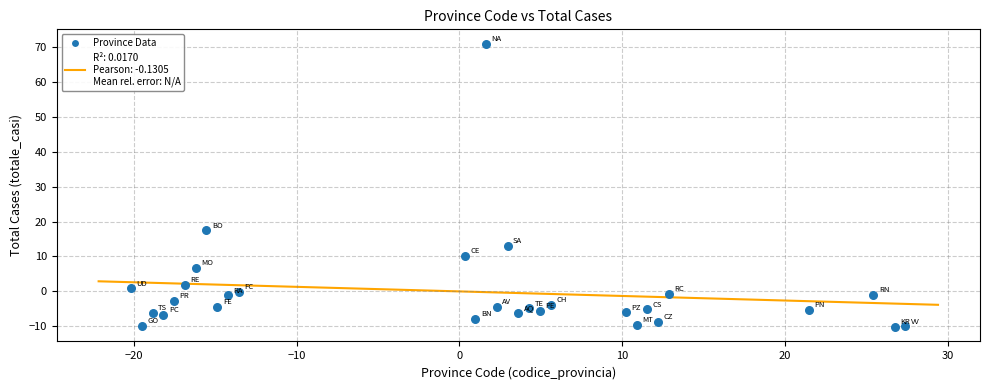

What is the range of X values (max minus min)?

47.6